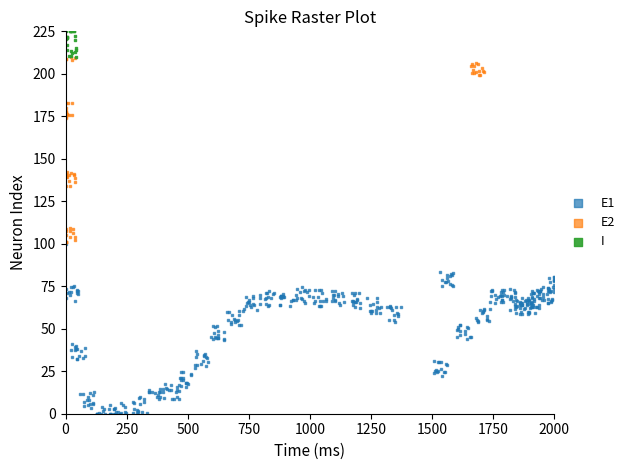

Which series reaches the minimum Y coordinate?

E1